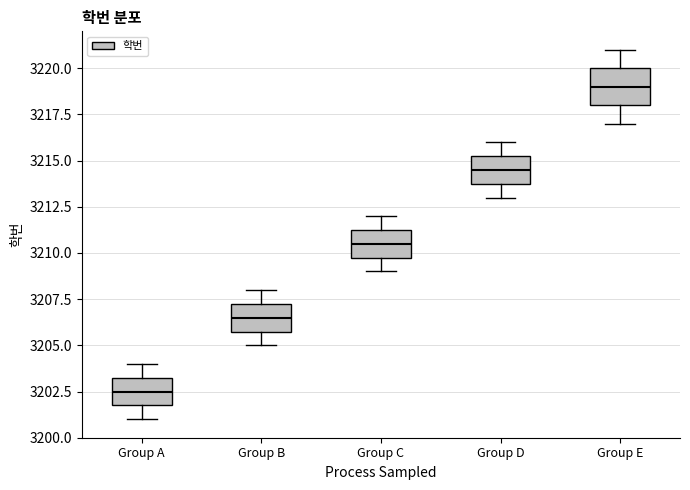

Reading left to right, read every box against the y-axis: the position of its median line, the range the box covers, and the ends of its whiskers. The values are not printed on the chart, so give them approximately, as read against the axis.

Group A: median 3202.5, box 3202.0 to 3203.5, whiskers 3201.0 to 3204.0
Group B: median 3206.5, box 3206.0 to 3207.5, whiskers 3205.0 to 3208.0
Group C: median 3210.5, box 3210.0 to 3211.5, whiskers 3209.0 to 3212.0
Group D: median 3214.5, box 3214.0 to 3215.5, whiskers 3213.0 to 3216.0
Group E: median 3219.0, box 3218.0 to 3220.0, whiskers 3217.0 to 3221.0